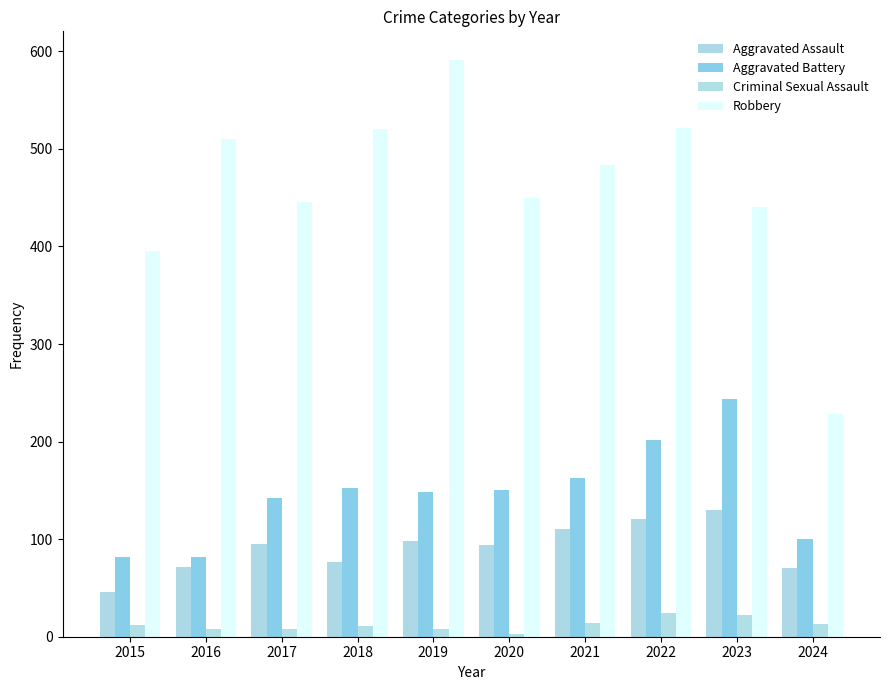

How many bars are there in total?

40